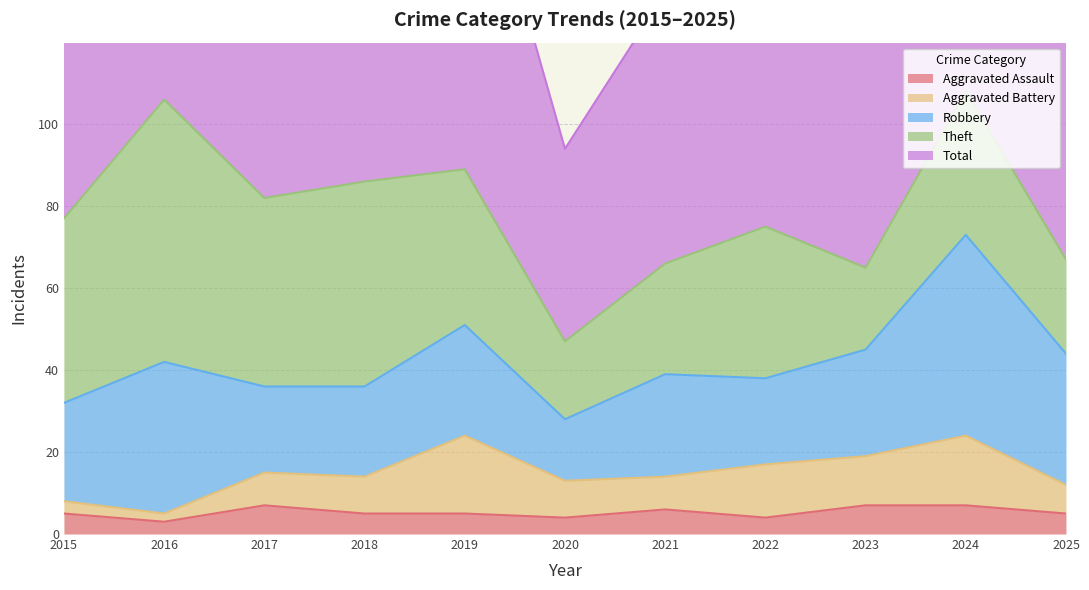

What are all the series names shown in the legend?

Aggravated Assault, Aggravated Battery, Robbery, Theft, Total